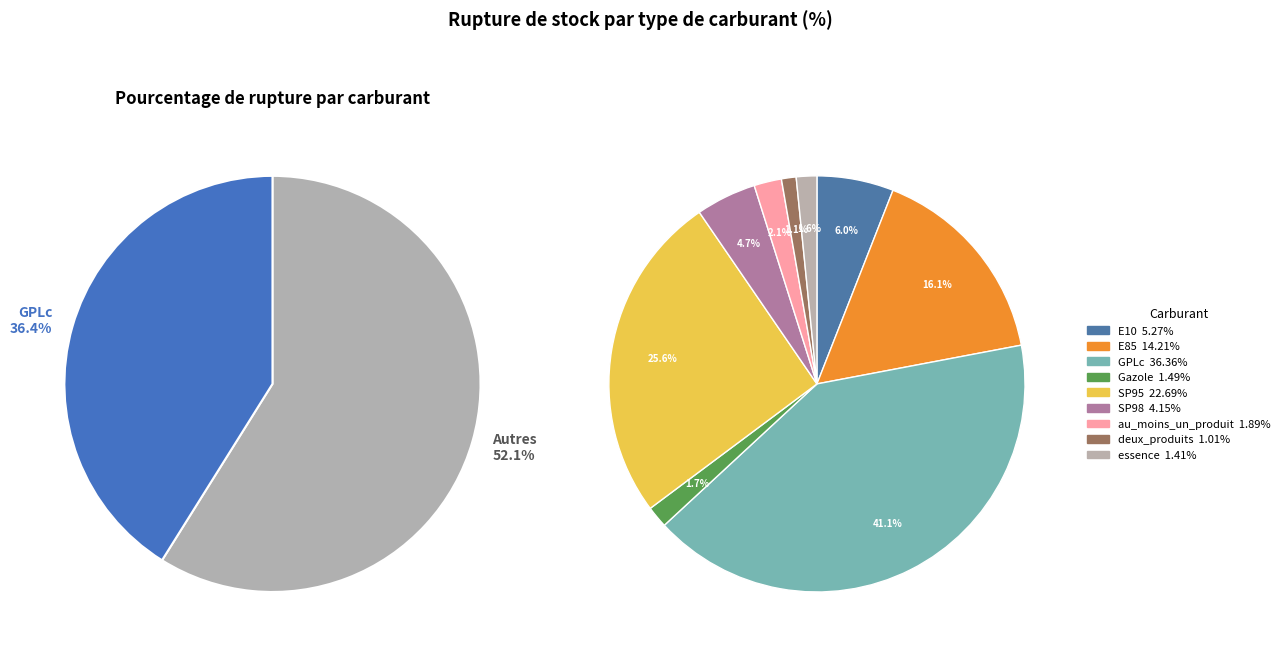

To the nearest percent, what percentage of the pie is essence?

2%